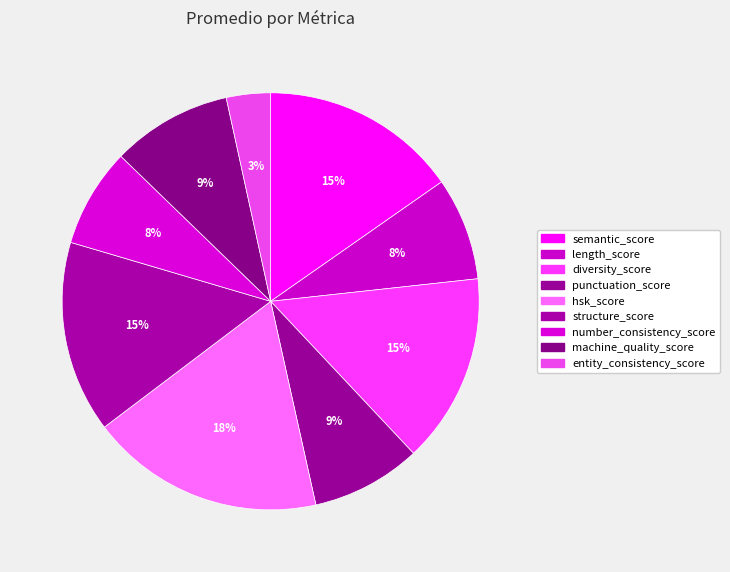

How many segments does this pie chart have?

9